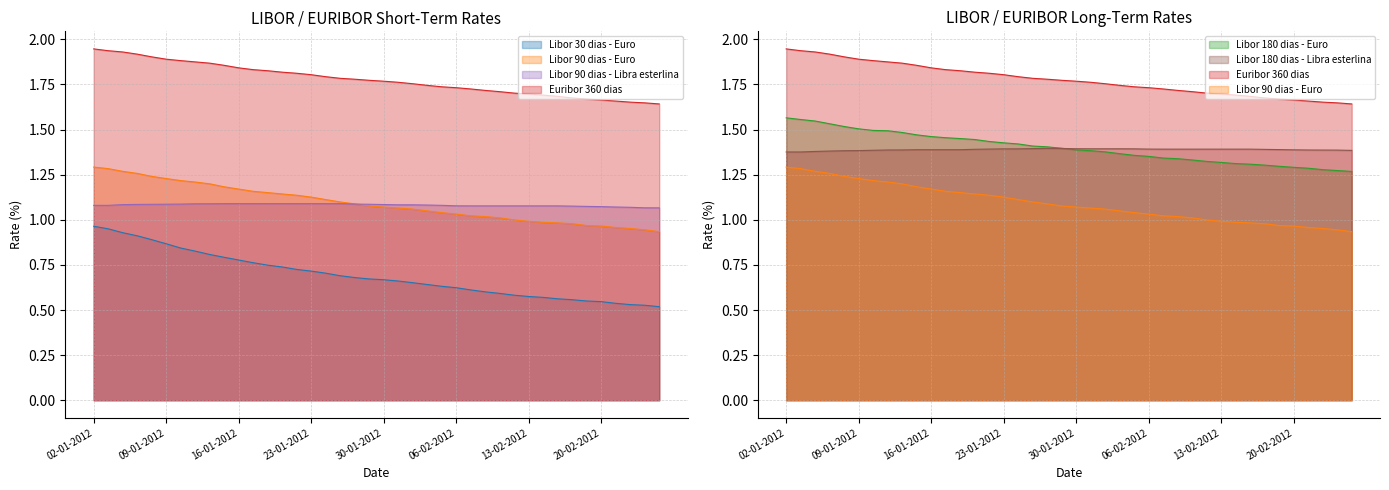

True or false: Libor 180 dias - Libra esterlina has more than 0 points higher than both neighbors.

True